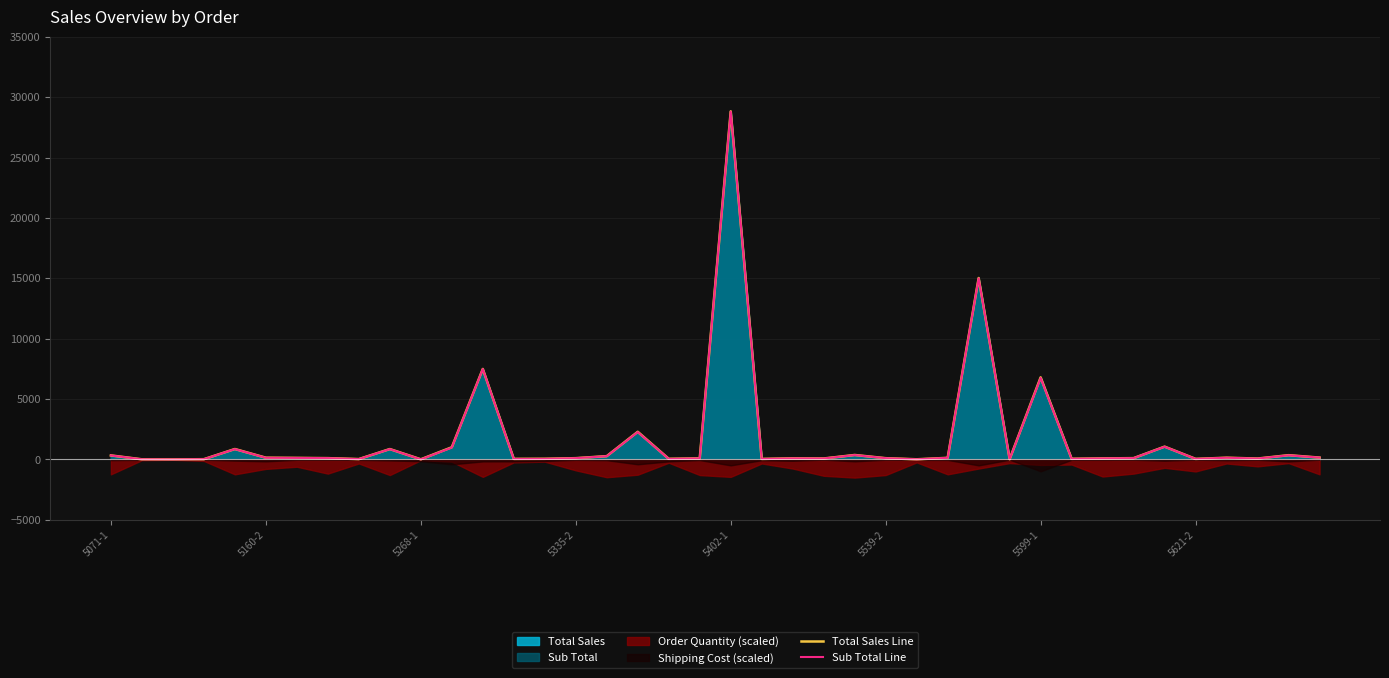

Read the Total Sales Line value at 23.

82.2